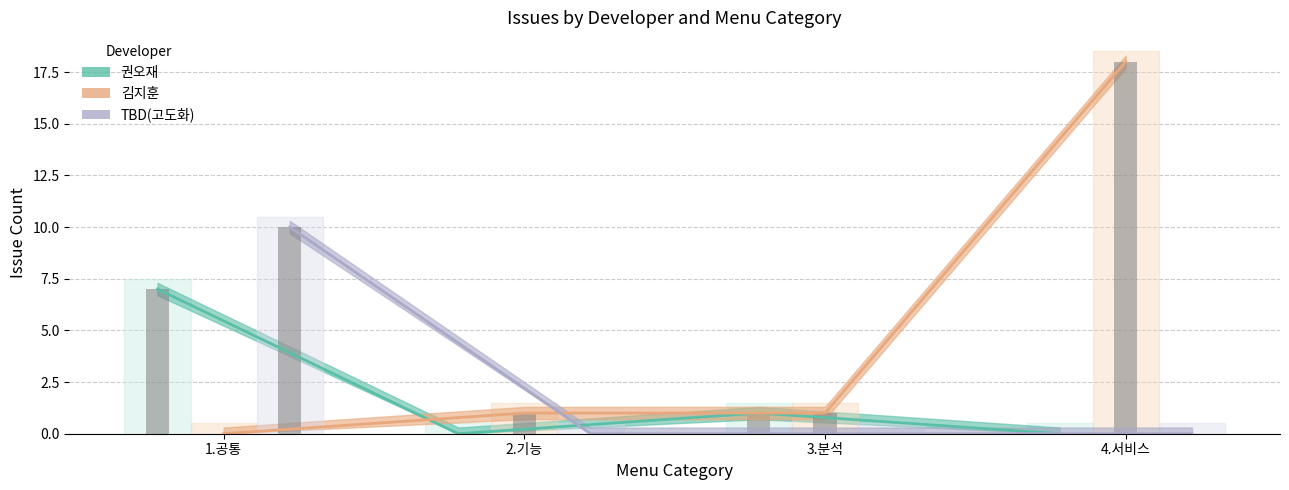

Reading left to right, list all the values displayed in this chart.

권오재: 7	0	1	0
김지훈: 0	1	1	18
TBD(고도화): 10	0	0	0